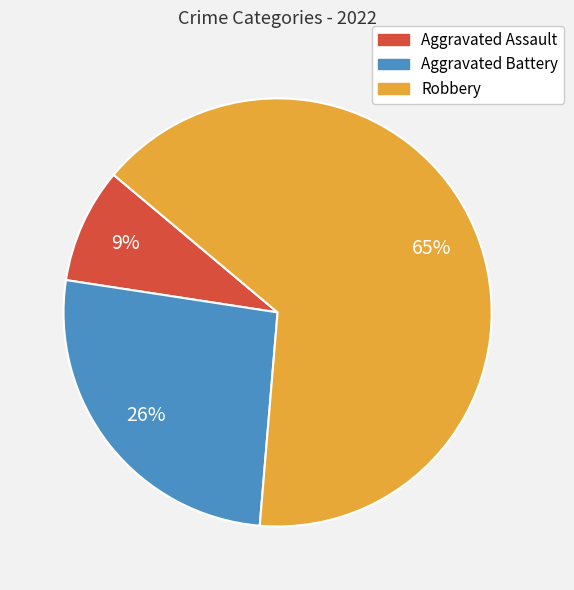

How many slices are in this pie chart?

3